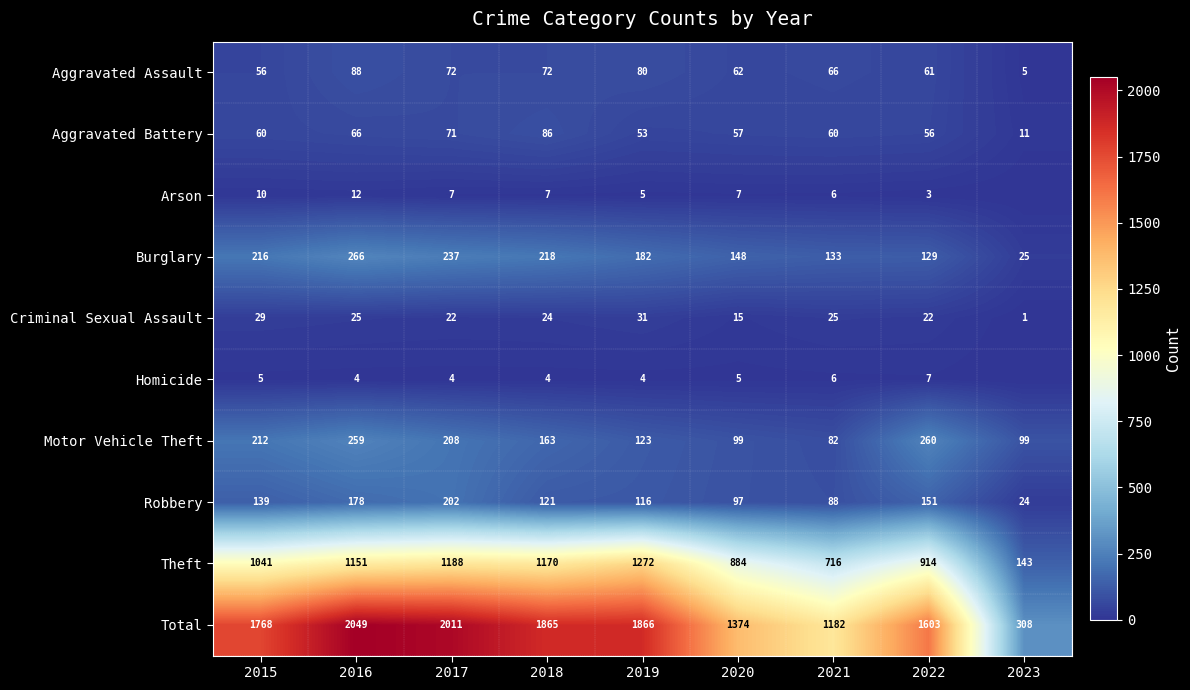

At how many categories does at least one series exceed 61?

9